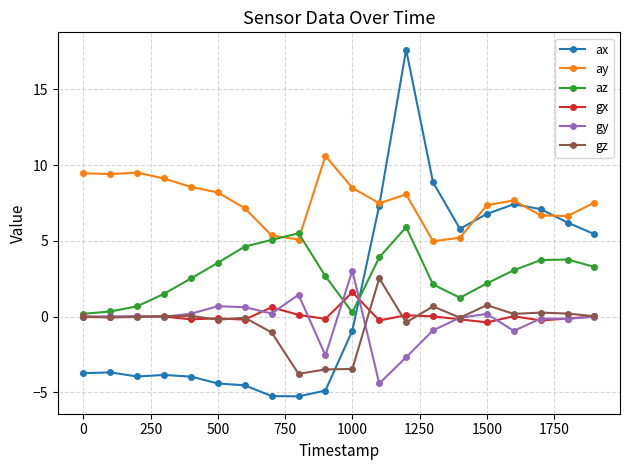

Which series has the largest range (max minus min)?

ax